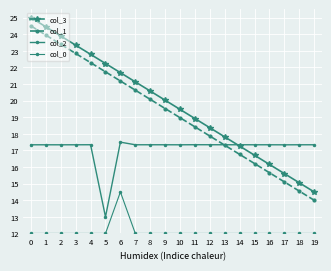

Which series has the largest range (max minus min)?

col_3